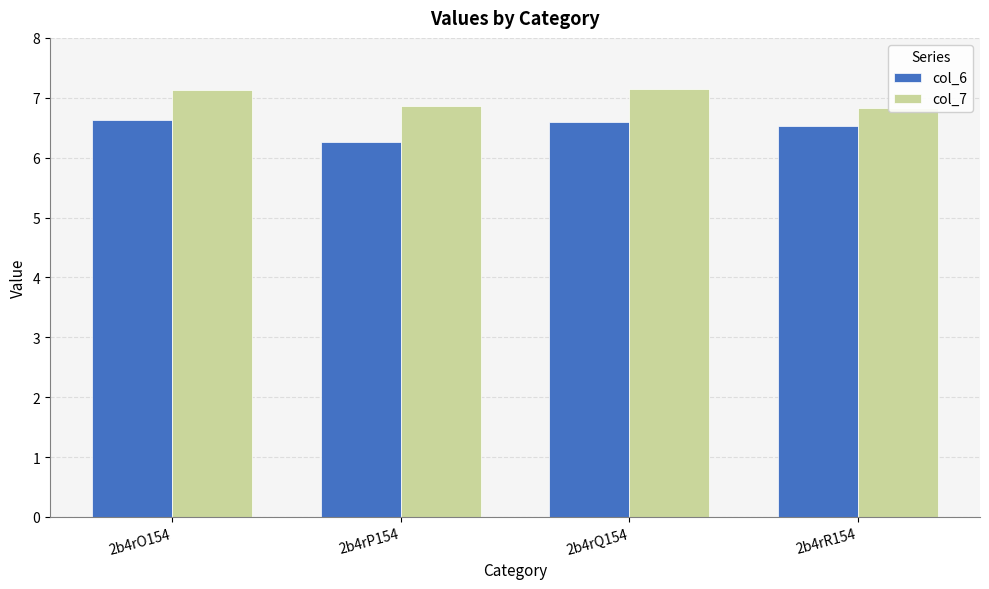

Where is col_6 nearest to the value 6?

2b4rP154